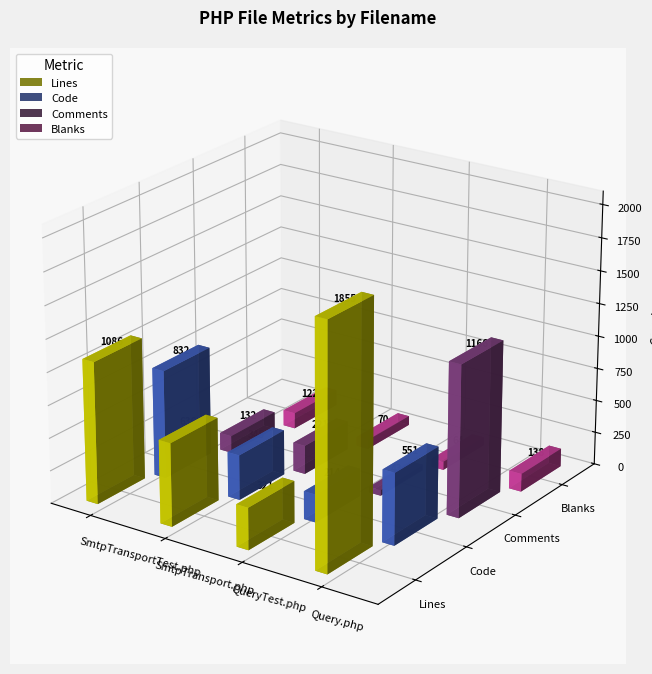

Reading right to left, extract all data points from this chart.

Lines: Query.php=1855	QueryTest.php=321	SmtpTransport.php=636	SmtpTransportTest.php=1086
Code: Query.php=551	QueryTest.php=214	SmtpTransport.php=345	SmtpTransportTest.php=832
Comments: Query.php=1166	QueryTest.php=43	SmtpTransport.php=221	SmtpTransportTest.php=132
Blanks: Query.php=138	QueryTest.php=64	SmtpTransport.php=70	SmtpTransportTest.php=122